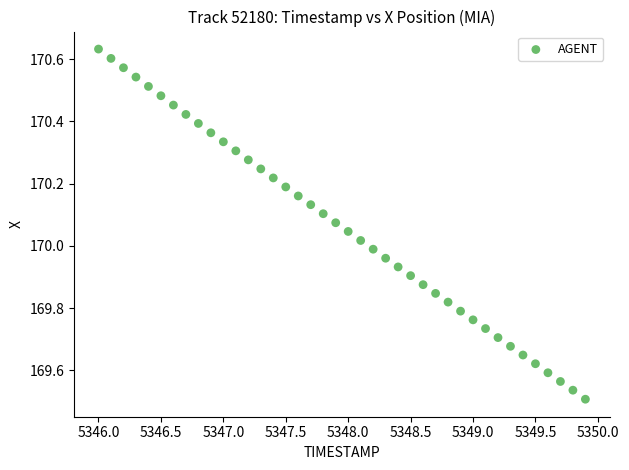

What is the range of X values (max minus min)?

3.9